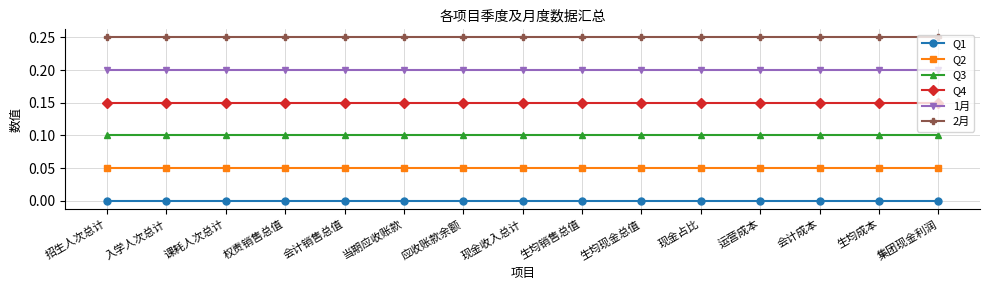

What is the label of the 1st point from the right?

集团现金利润